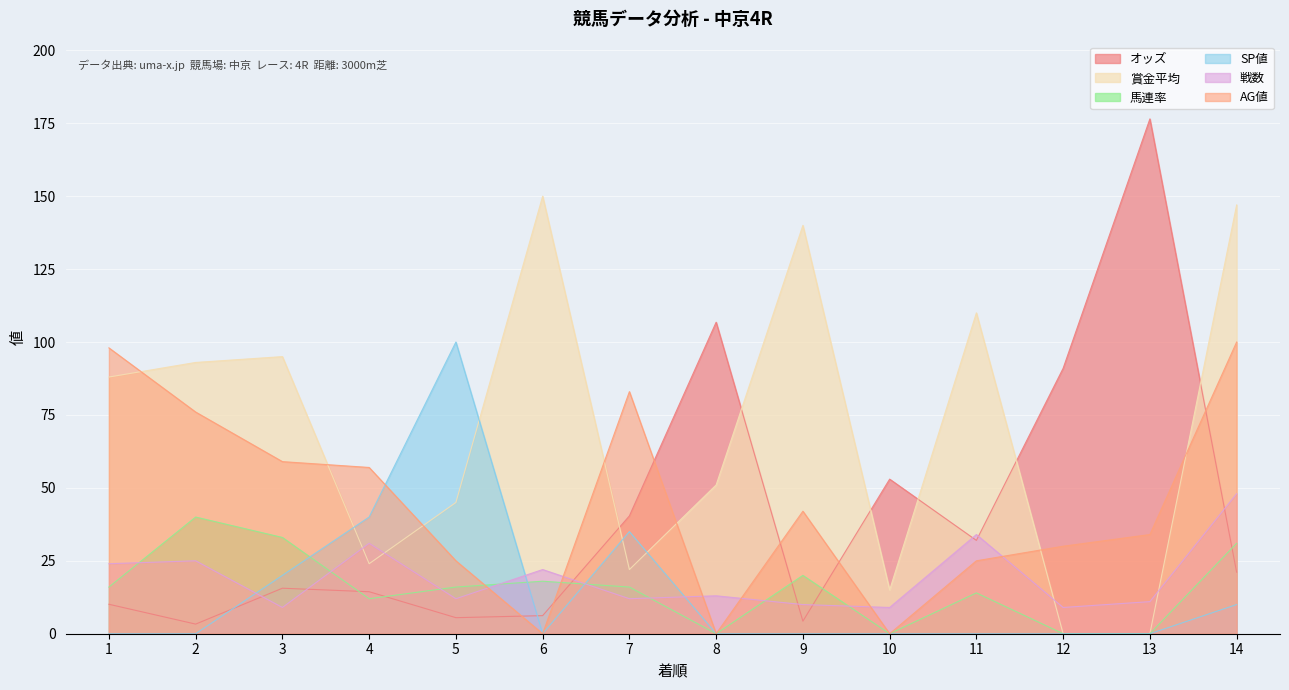

What are all the series names shown in the legend?

オッズ, 賞金平均, 馬連率, SP値, 戦数, AG値